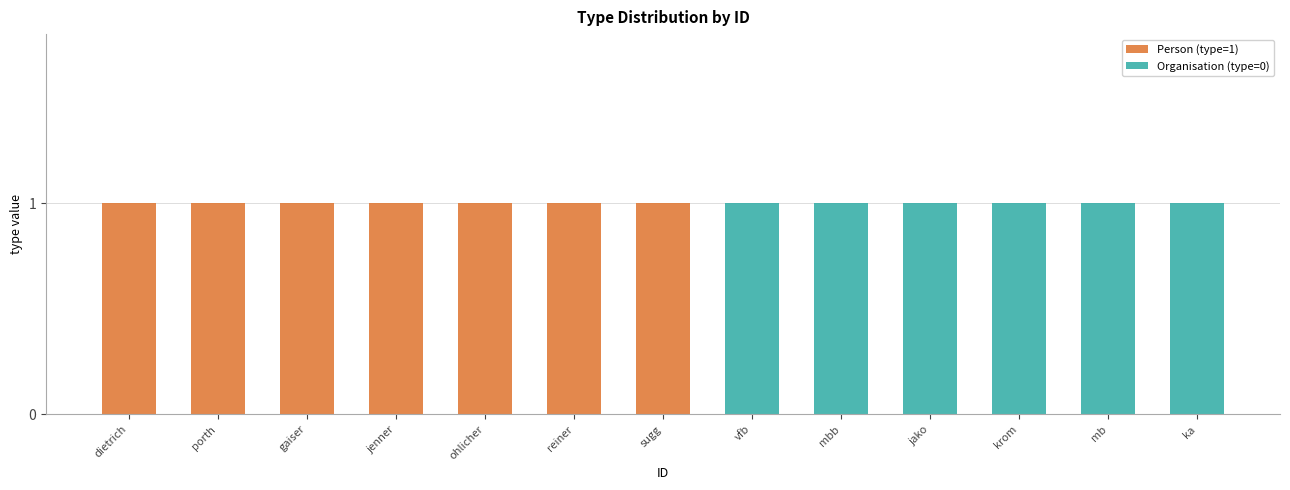

The Person (type=1) series shows 1 at sugg. True or false?

True